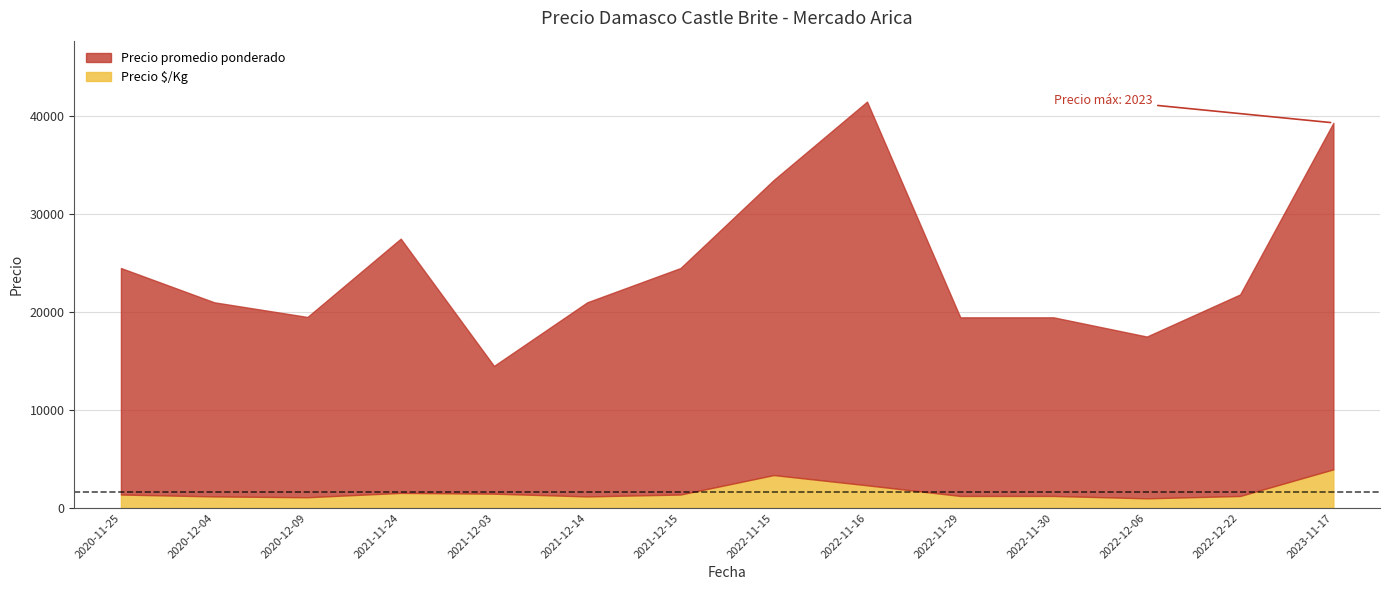

What is the approximate value of Precio promedio ponderado at 2022-12-22?

21800